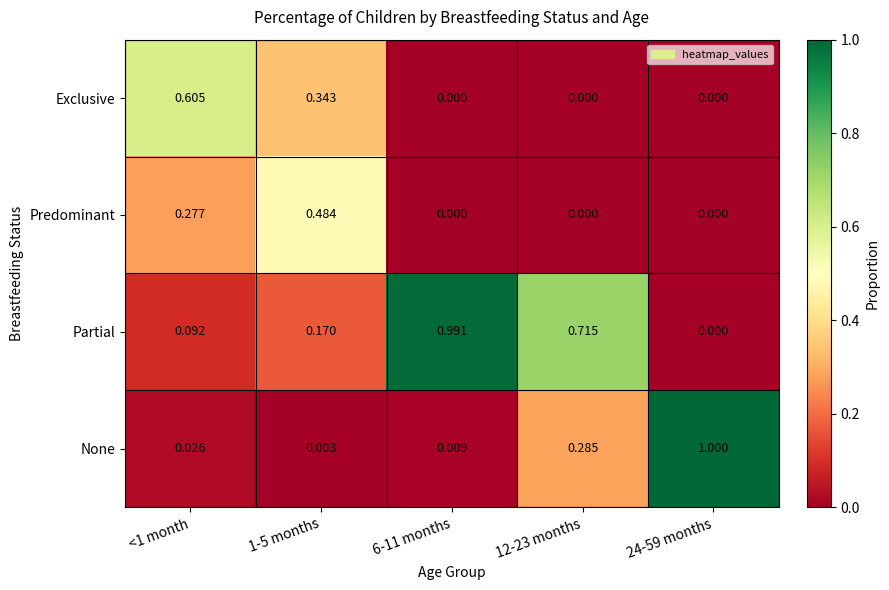

Is the value of Partial at 24-59 months greater than the value of Predominant at <1 month?

No